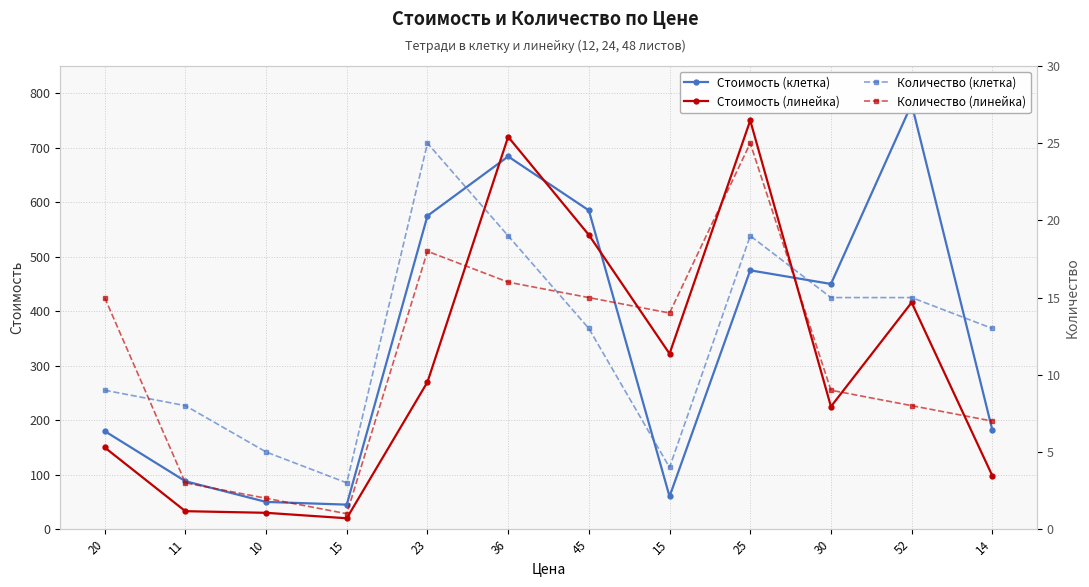

Between 20 and 45, which is larger?

45